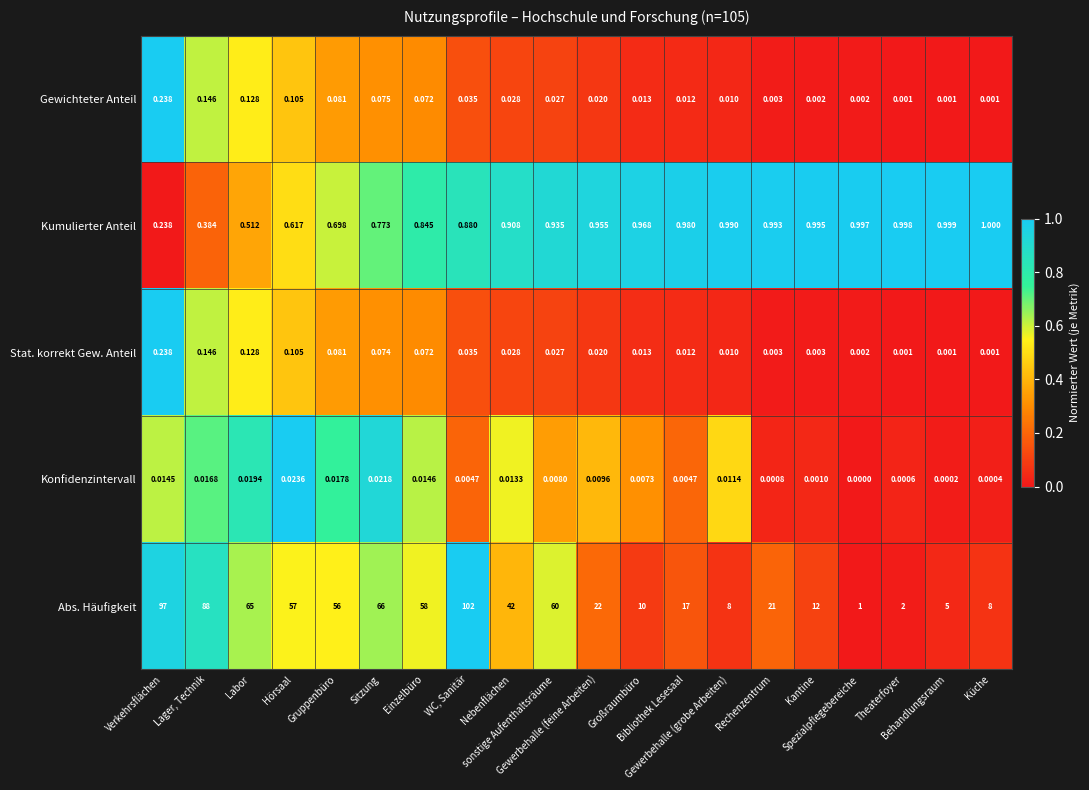

What is the difference between the highest and lowest values at Rechenzentrum?

21.0